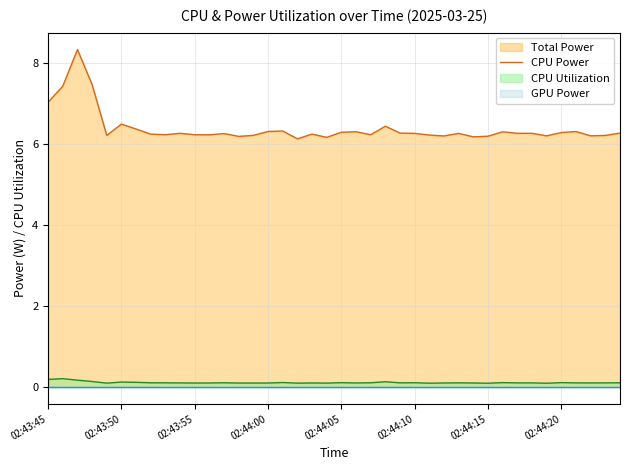

The CPU Power series shows 8.3 at 02:44:15. True or false?

False